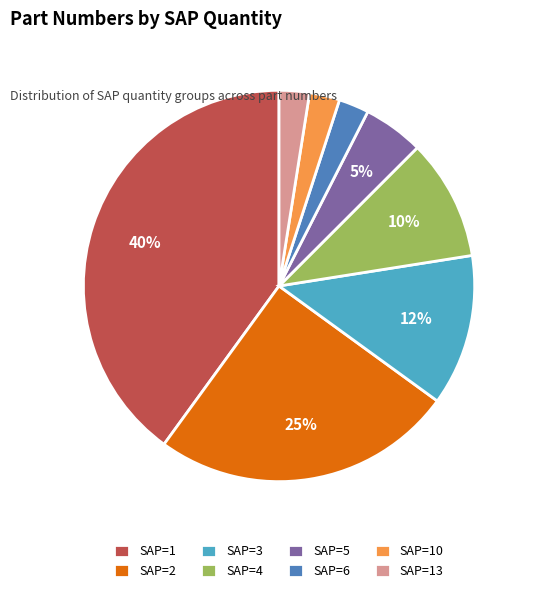

To the nearest percent, what is the difference between the SAP=5 and SAP=2 slice percentages?

20%